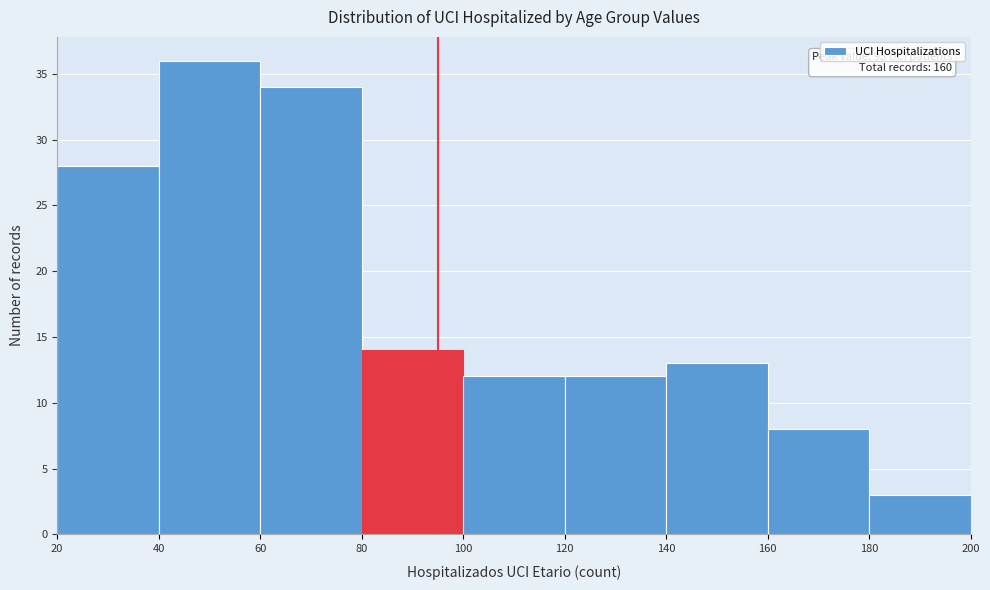

Which range on the x-axis has the tallest bar?

40 to 60